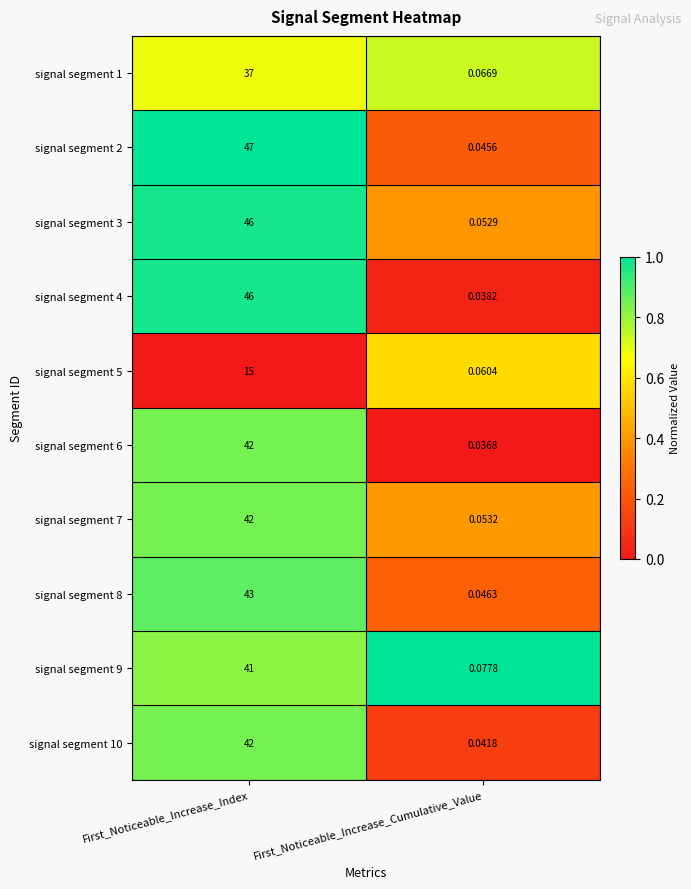

At which category is the sum across all series the highest?

First_Noticeable_Increase_Index